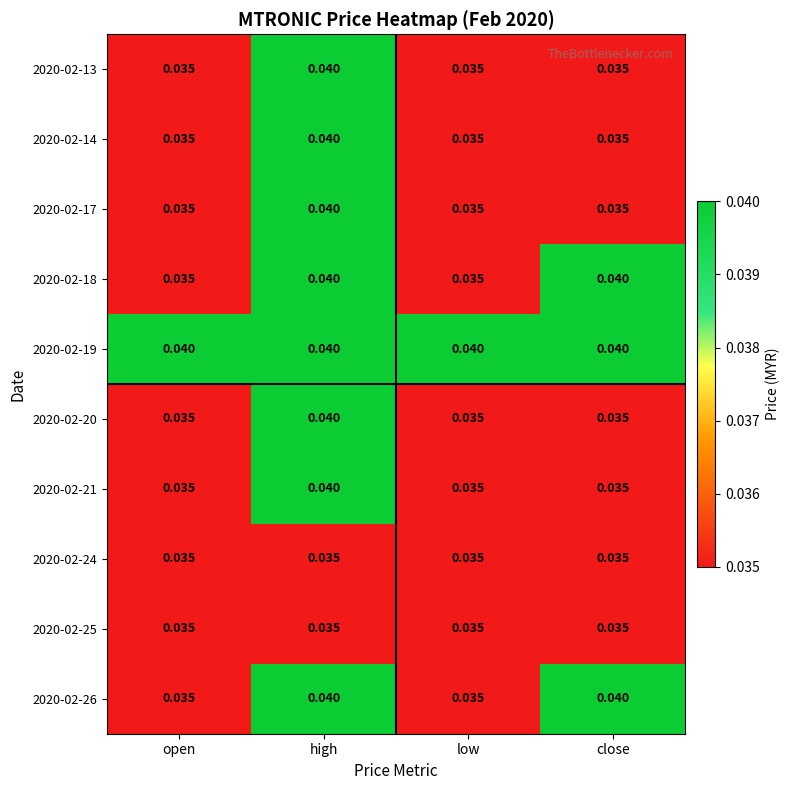

At which category is the sum across all series the highest?

high